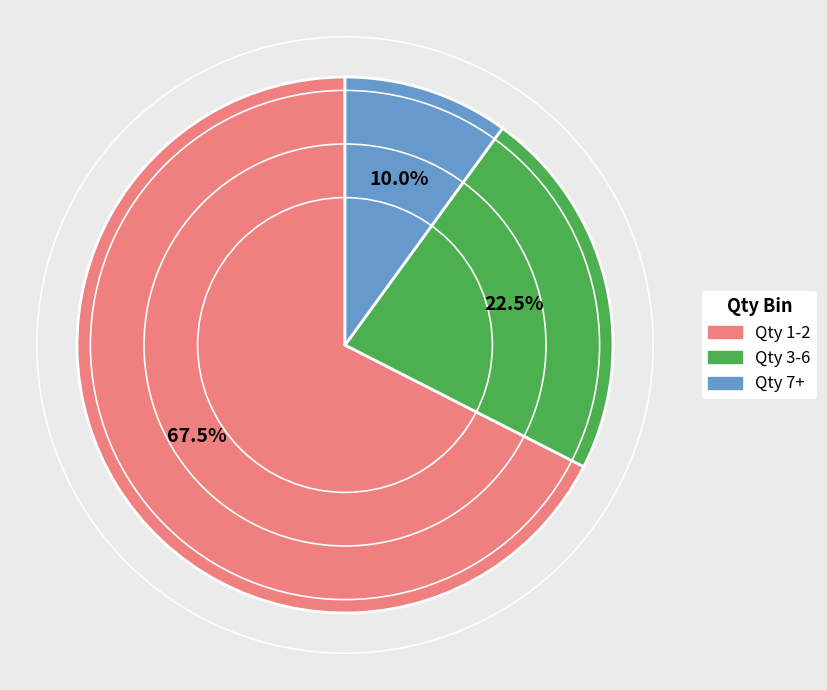

Approximately how many times larger is the value at Qty 7+ compared to Qty 3-6?

0.4